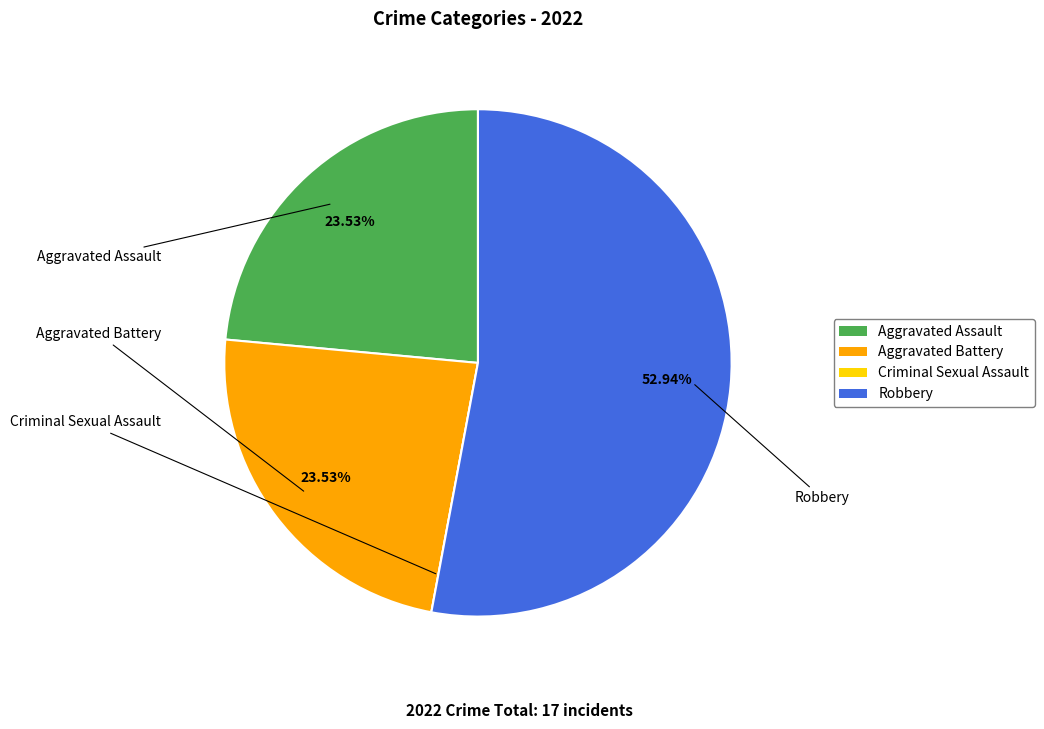

Which category has the biggest portion of the pie?

Robbery